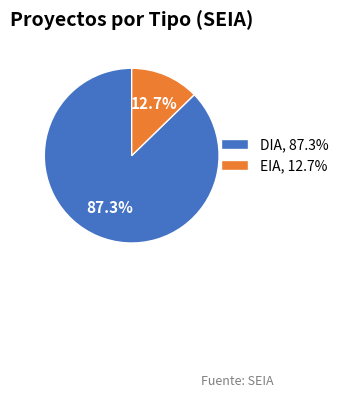

What portion of the pie excludes EIA?

87.3%